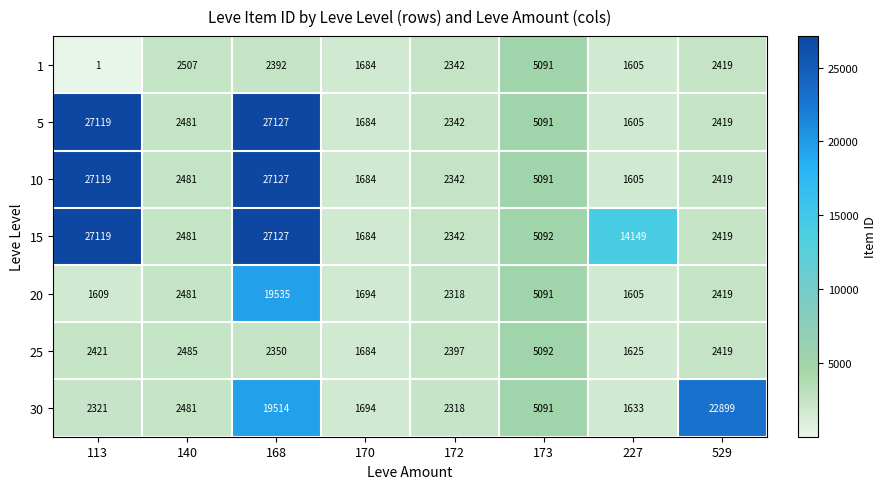

At which label does 25 first exceed 2419?

113